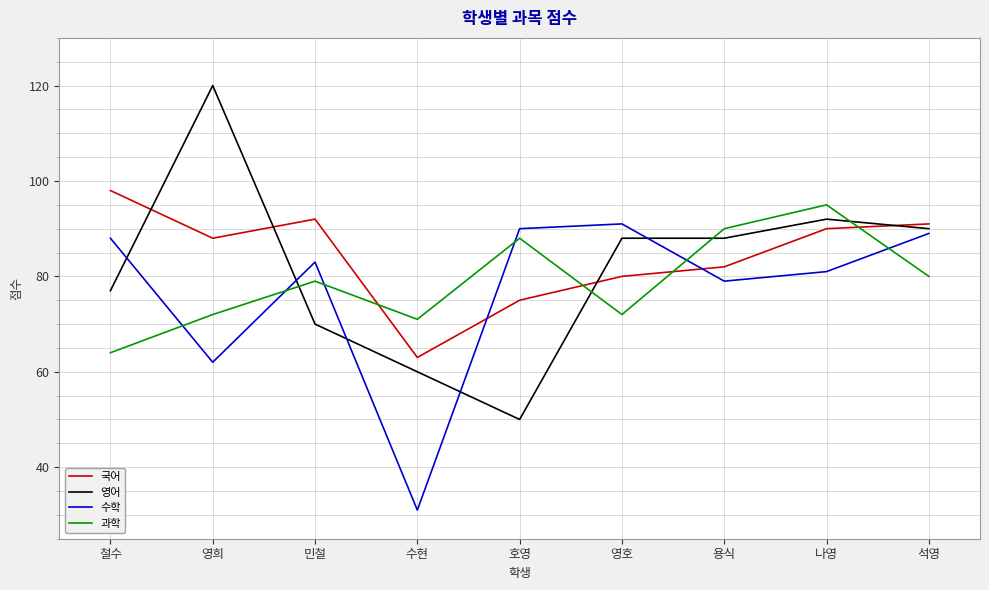

What are all the series names shown in the legend?

국어, 영어, 수학, 과학